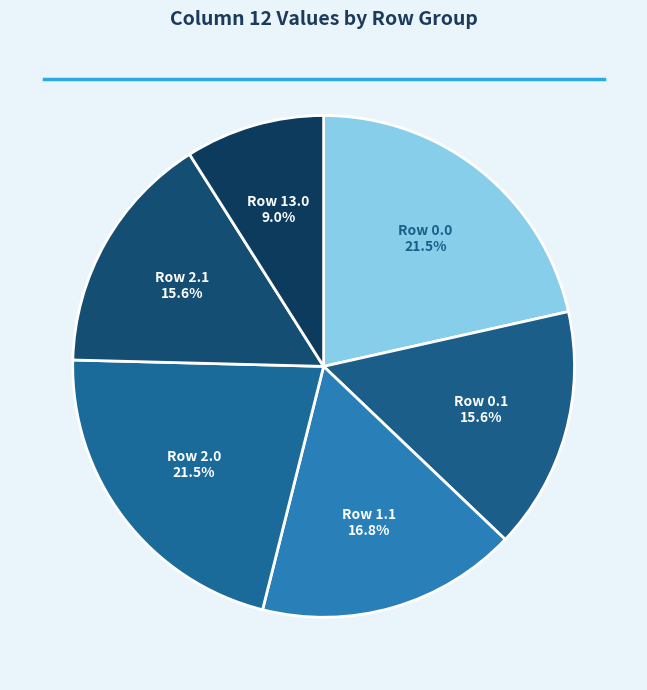

To the nearest percent, what is the average slice percentage?

17%